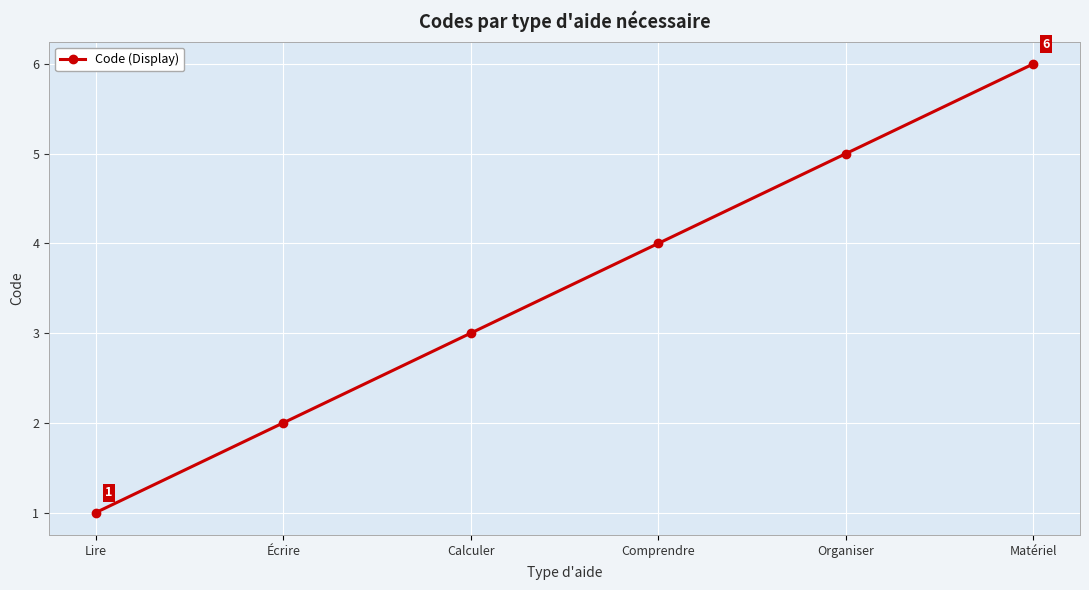

The chart shows a value of 6 at Matériel. True or false?

True